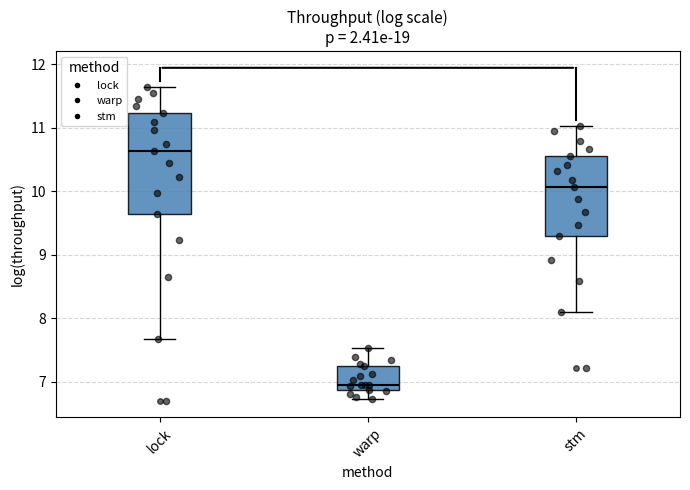

Which box is the tallest, from its lower edge to its upper edge?

lock